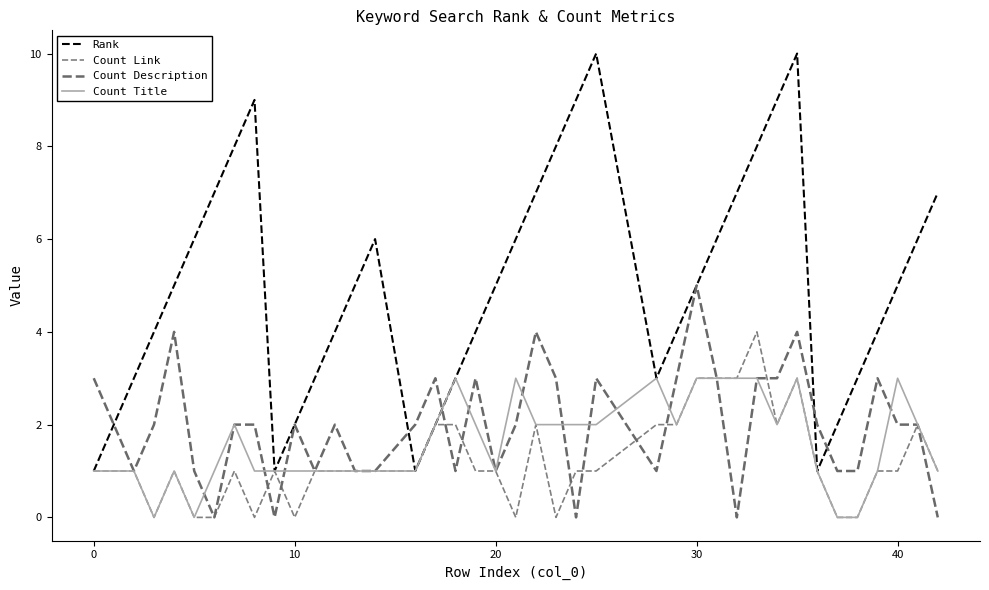

In Count Link, how many points are higher than both neighbors (excluding endpoints)?

7